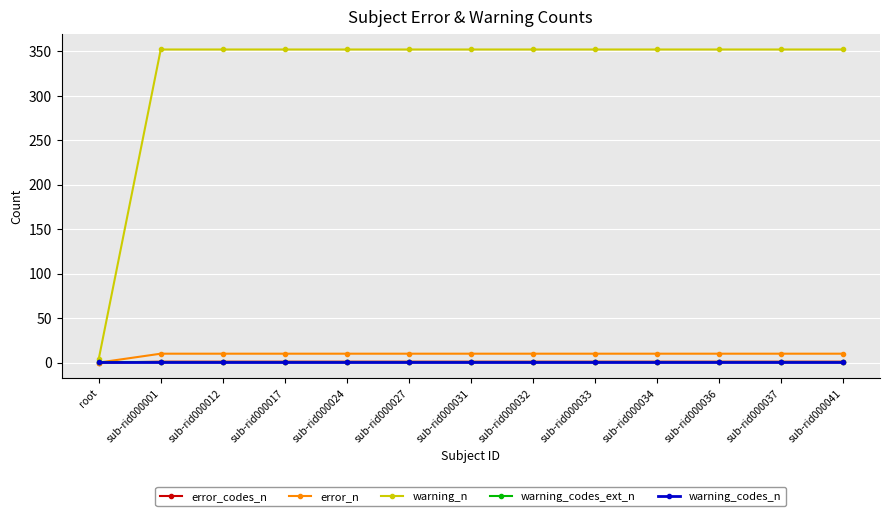

Is the value of warning_n at sub-rid000033 greater than the value of error_n at sub-rid000037?

Yes